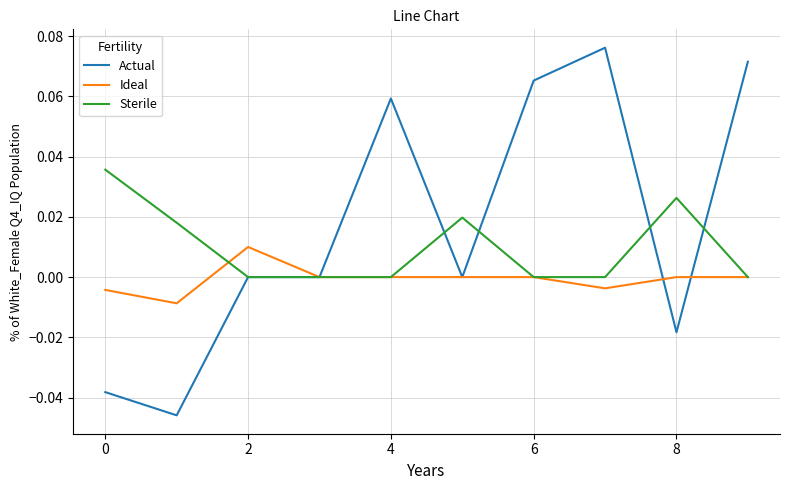

Which series has the largest range (max minus min)?

Actual